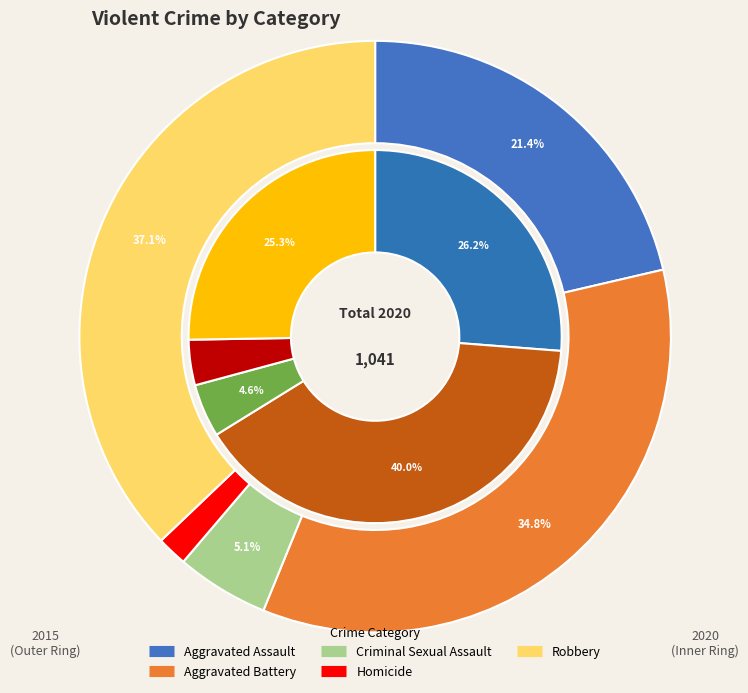

What percentage is the Robbery slice, to the nearest percent?

37%